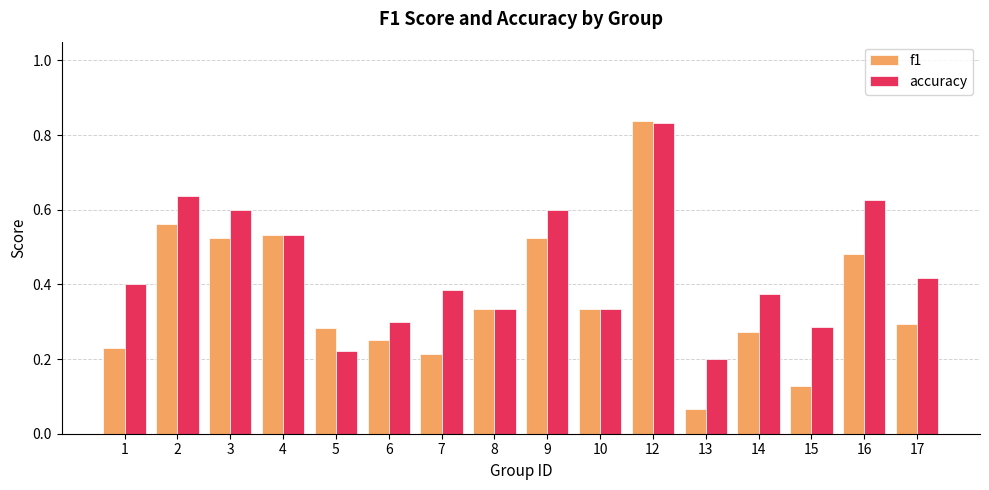

Which series has the largest range (max minus min)?

f1